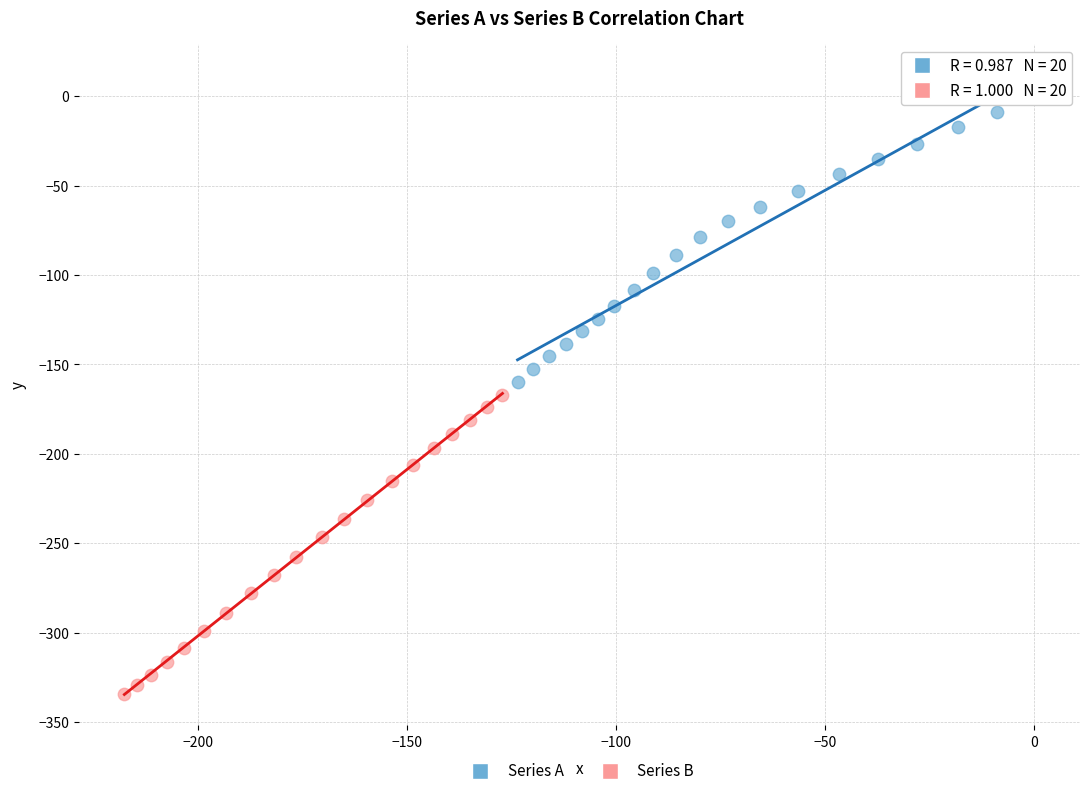

What are all the series names shown in the legend?

Series A, Series B